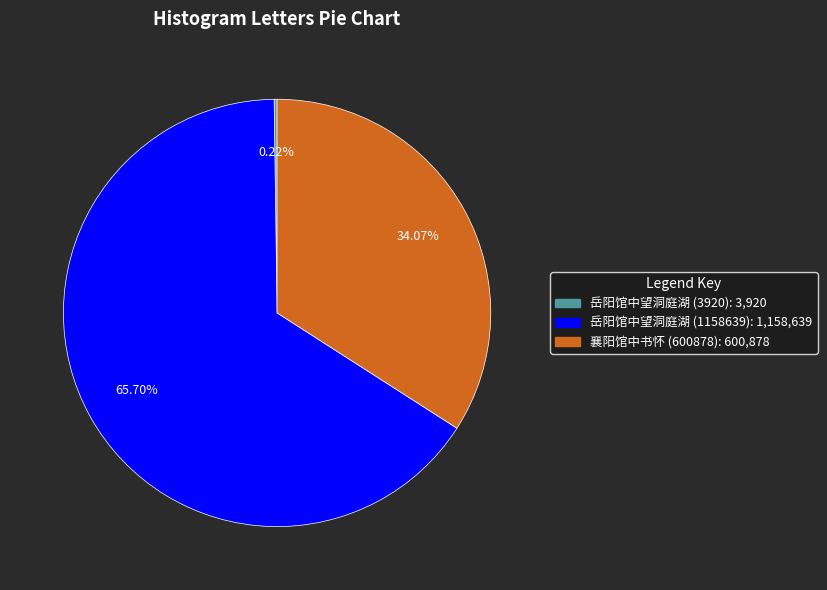

True or false: 襄阳馆中书怀 (600878) accounts for 48% of the total.

False